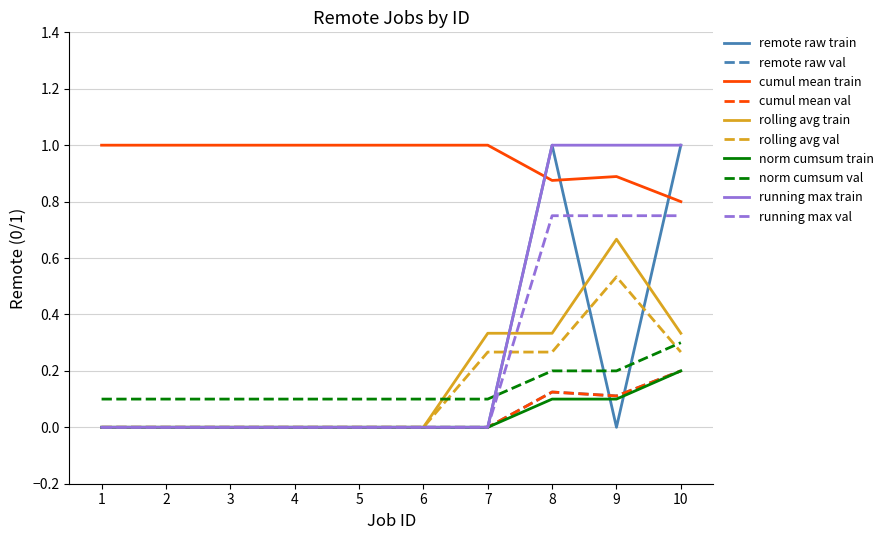

Which has a higher value, 9 or 1?

9